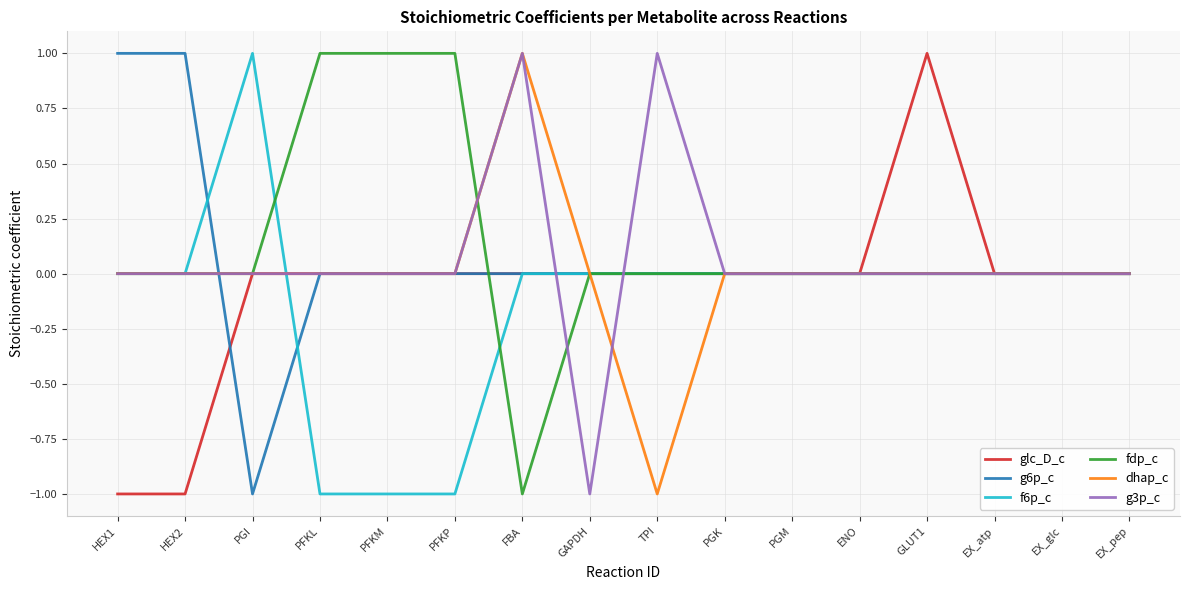

How many dhap_c values are between 0 and 1?

15